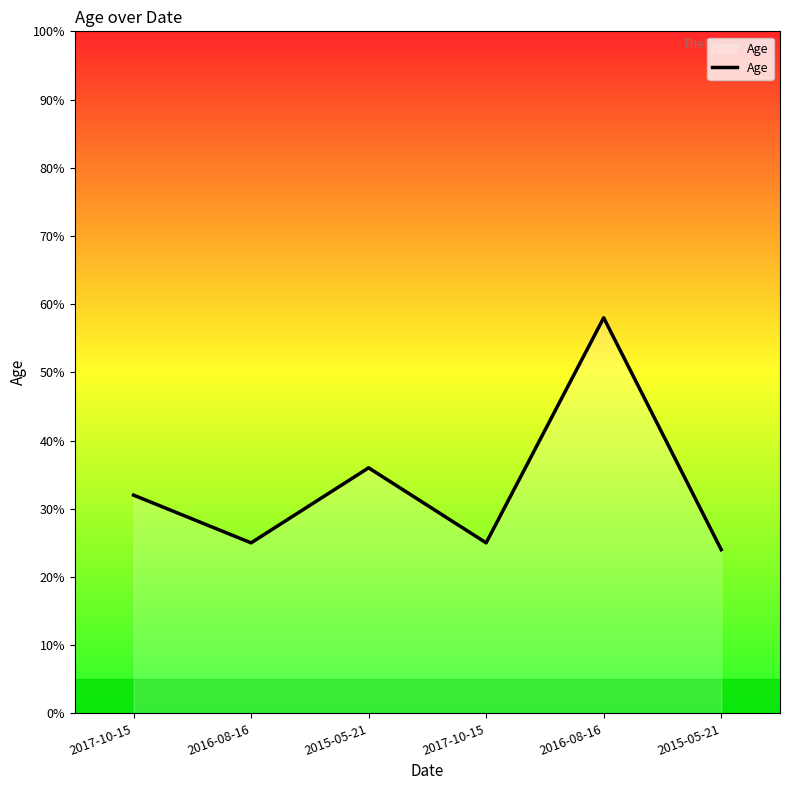

List the labels in order of value, smallest first.

2015-05-21, 2016-08-16, 2017-10-15, 2017-10-15, 2015-05-21, 2016-08-16